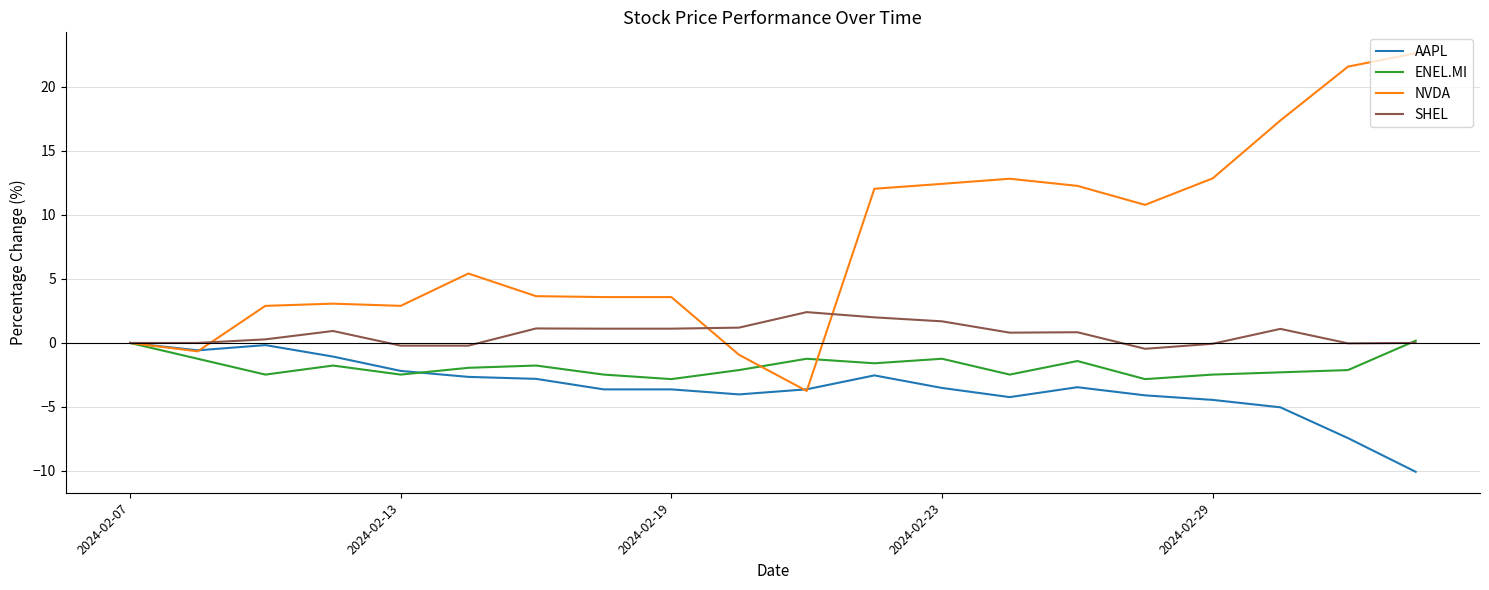

Count the number of data series in this chart.

4